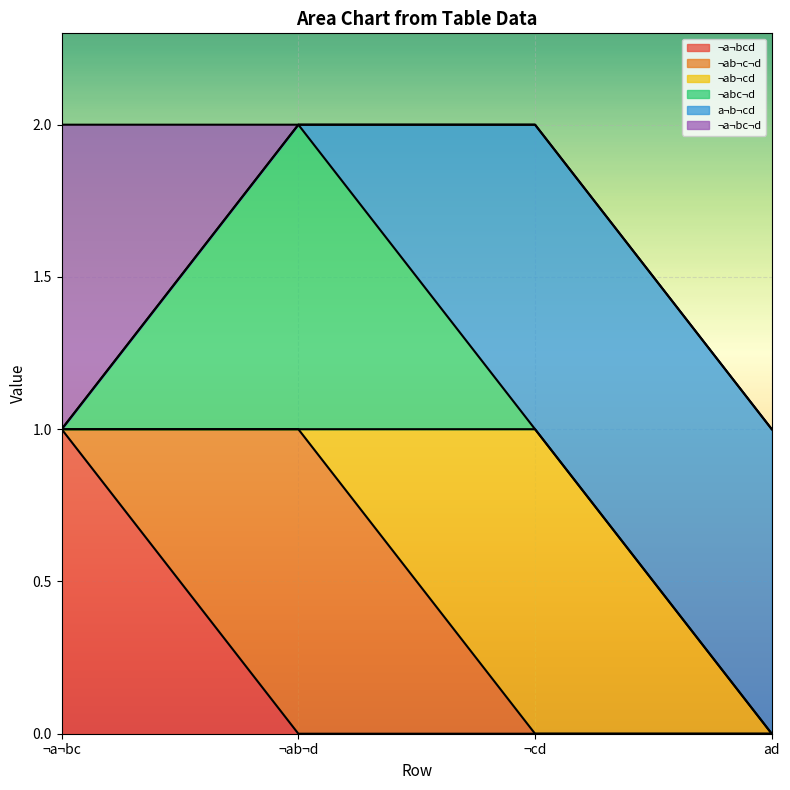

What position from the right is ¬a¬bc?

4